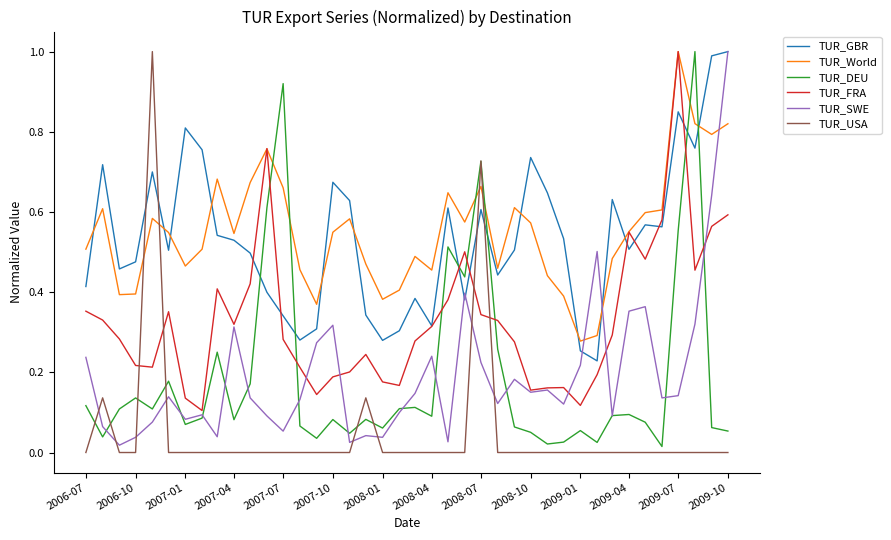

What is the maximum value shown in the chart?

1.0